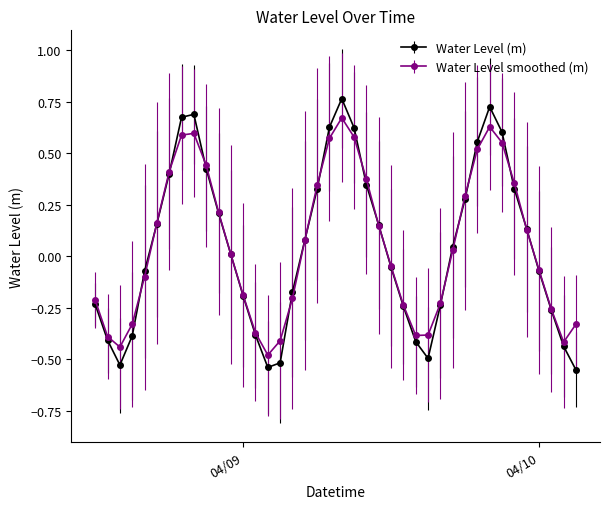

How many interior local valleys does the Water Level (m) series have?

3